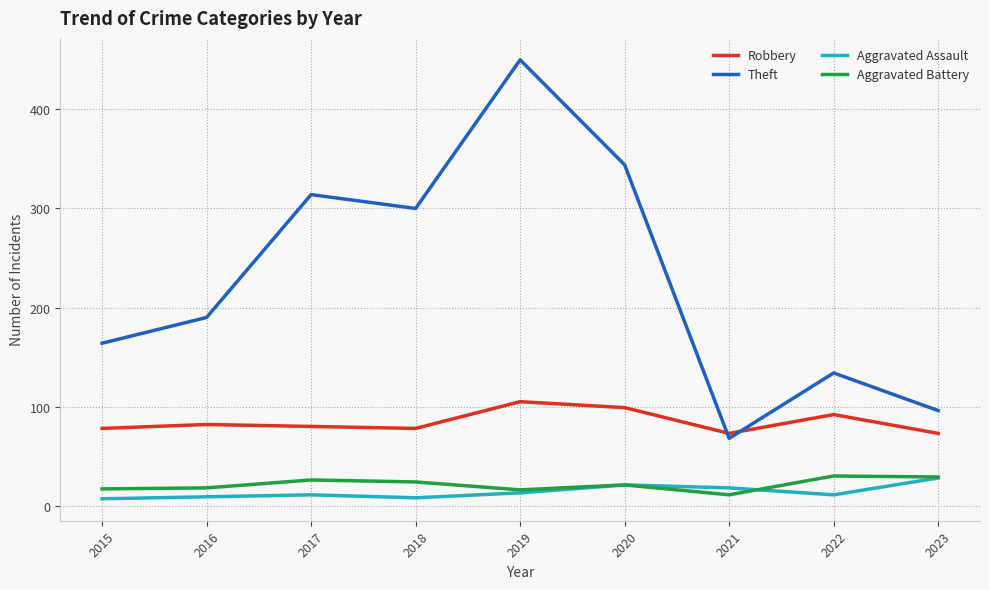

True or false: Theft has more than 1 interior local peaks.

True